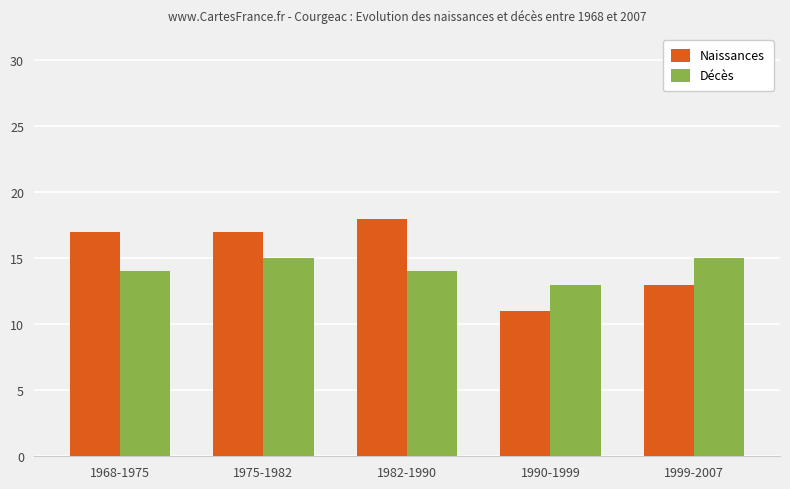

What is the approximate value of Décès at 1999-2007?

15